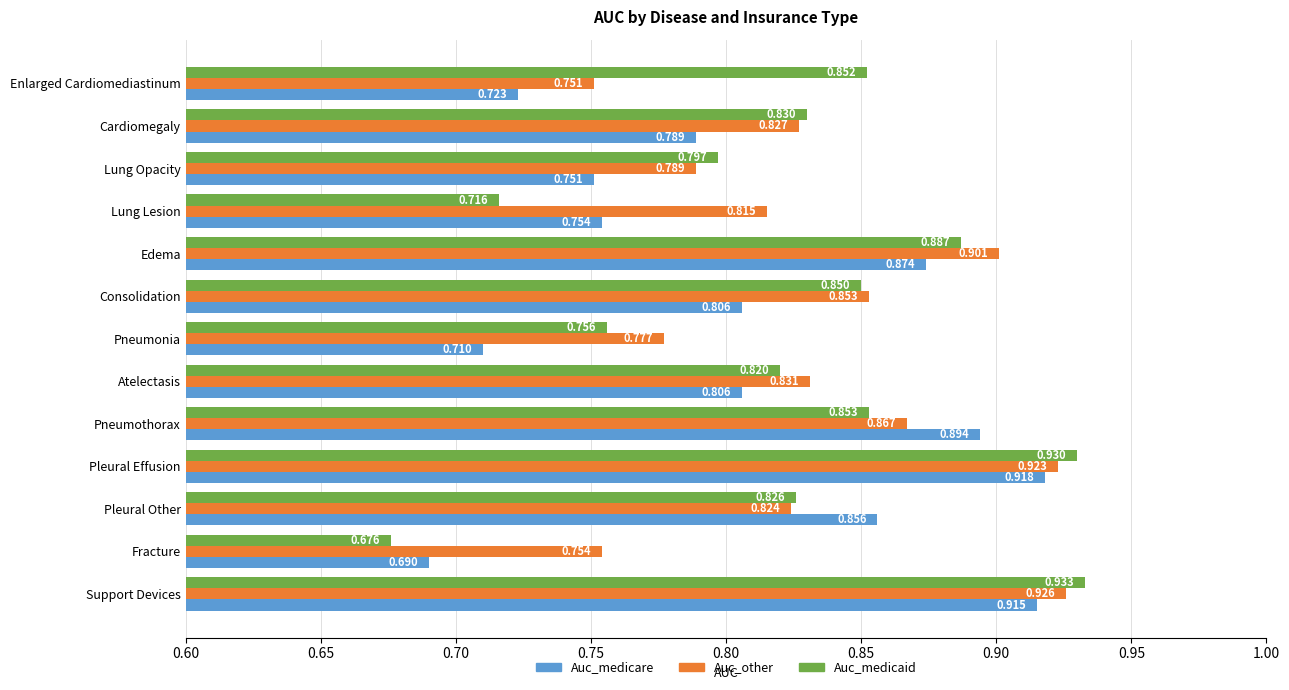

Which series has the largest total across all categories?

Auc_other